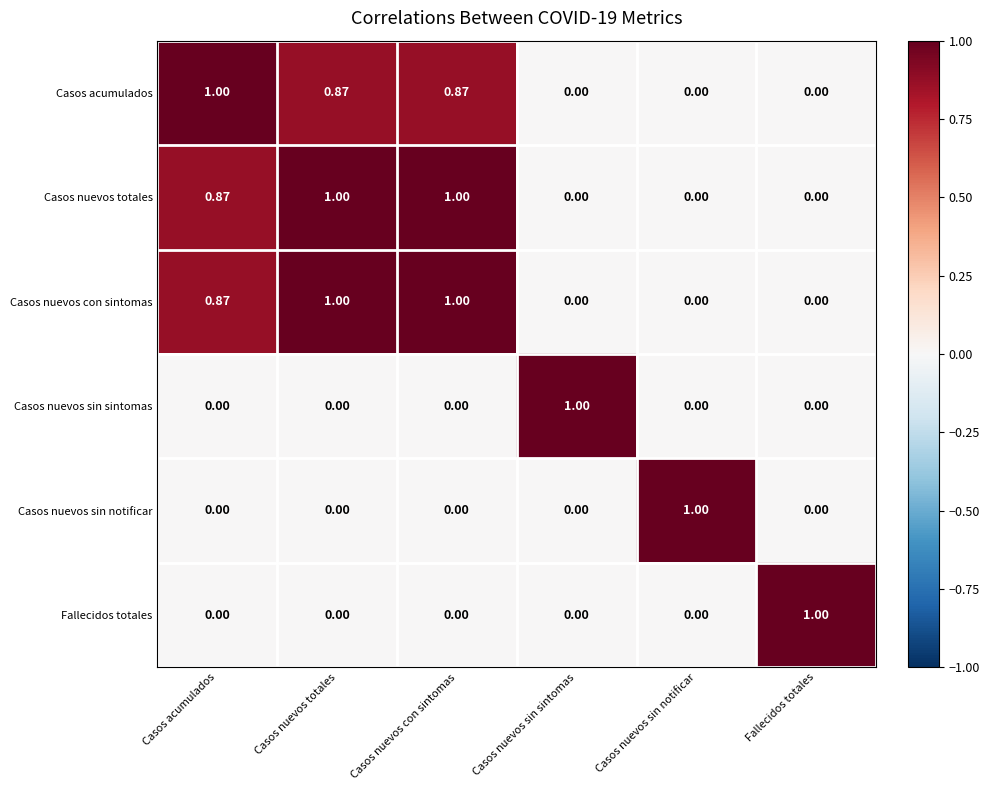

What is the total value across all series at Casos nuevos con sintomas?

2.9